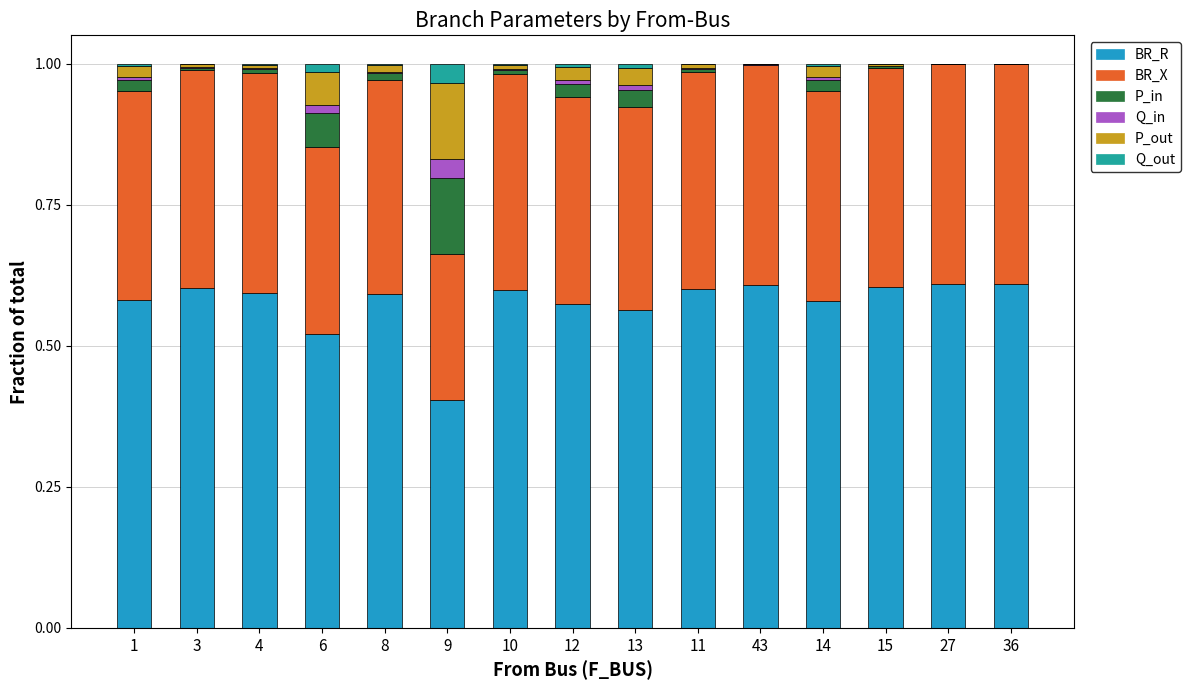

Is it true that BR_R equals 0.6 at 15?

True